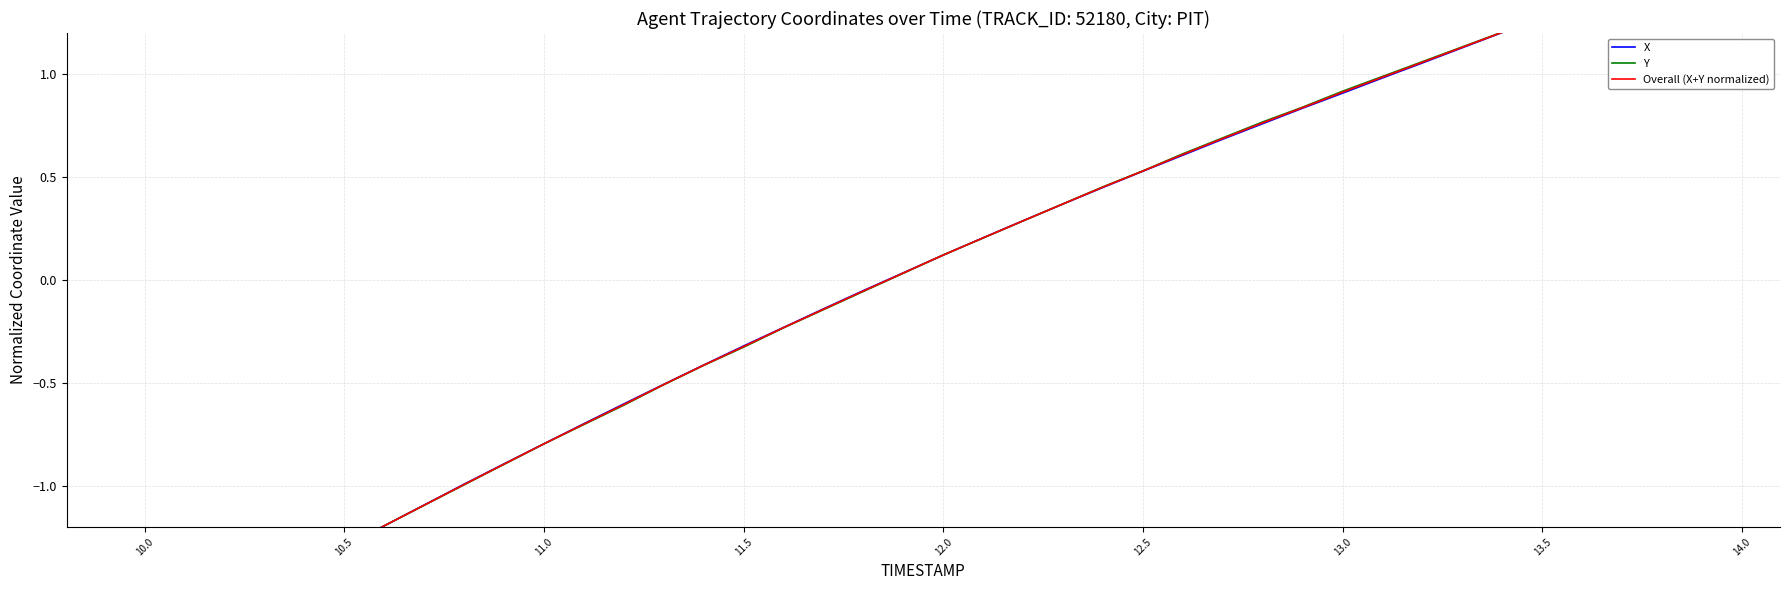

How many values in X are below zero?

19